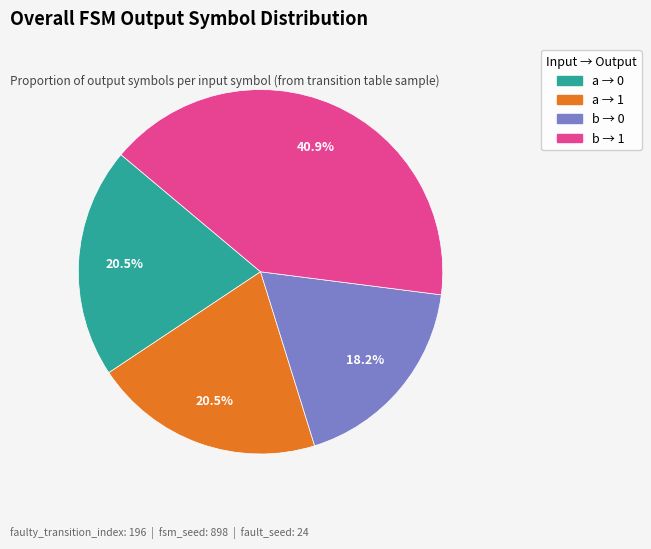

How many slices are in this pie chart?

4